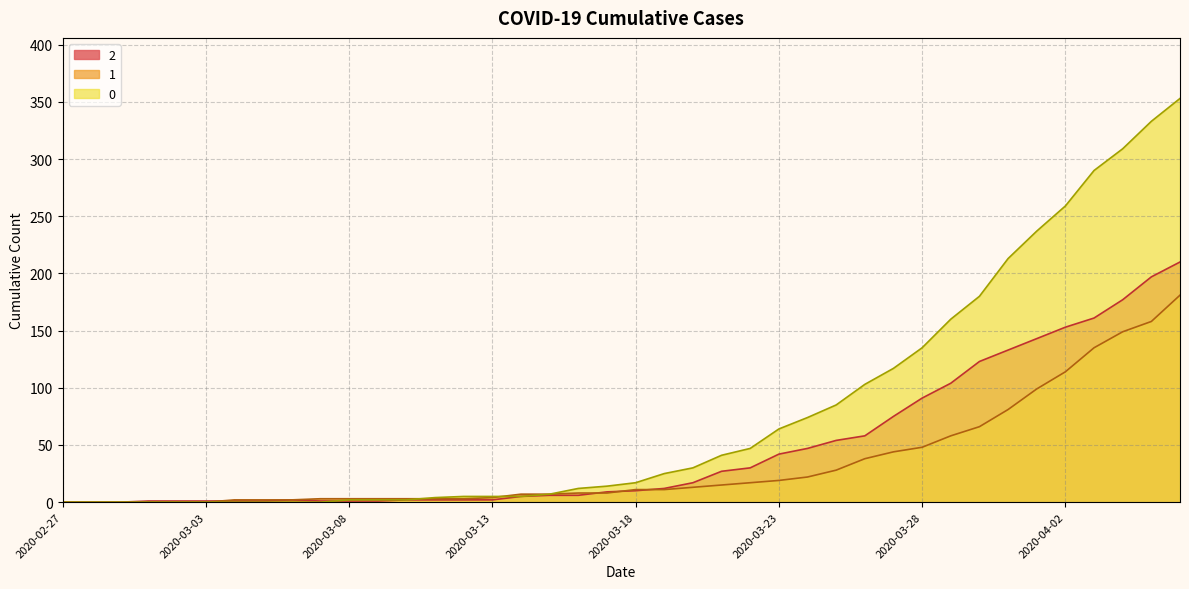

True or false: 2 has a value of 143 at 2020-04-01.

True